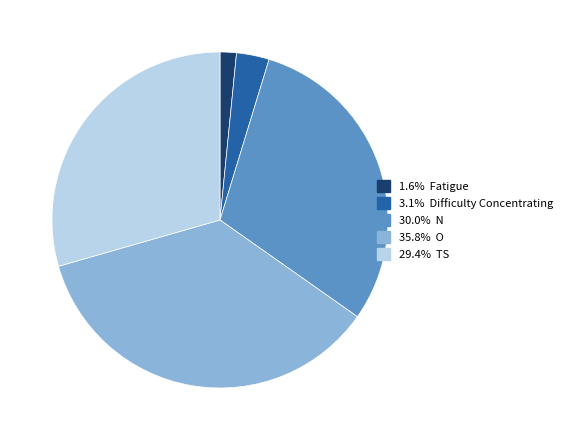

Is there a majority slice in this chart?

No